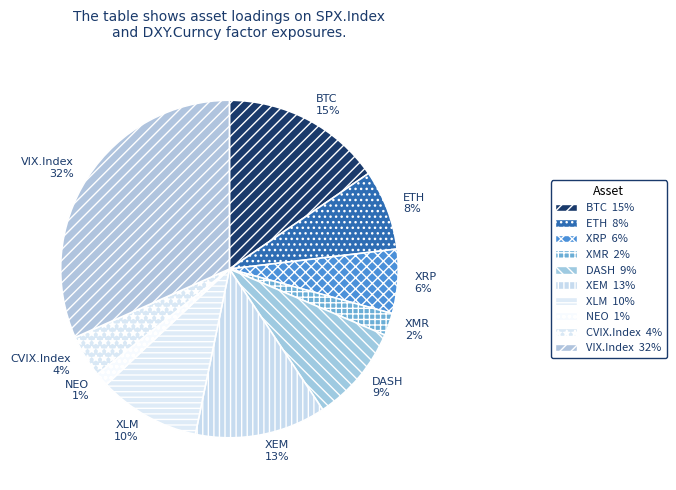

To the nearest percent, what is the average slice percentage?

10%